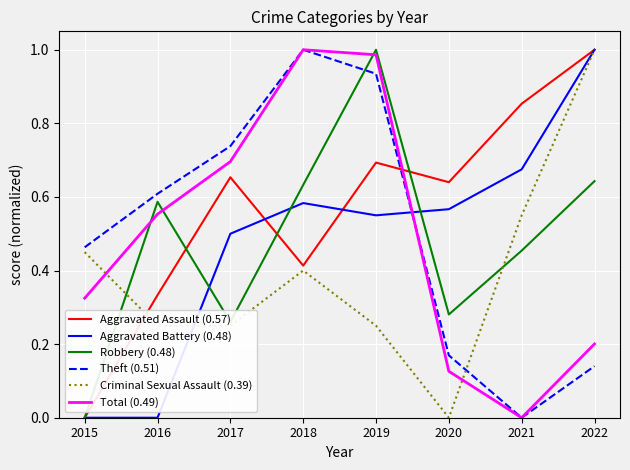

Between 2019 and 2020, which series saw the biggest shift?

Total (0.49)